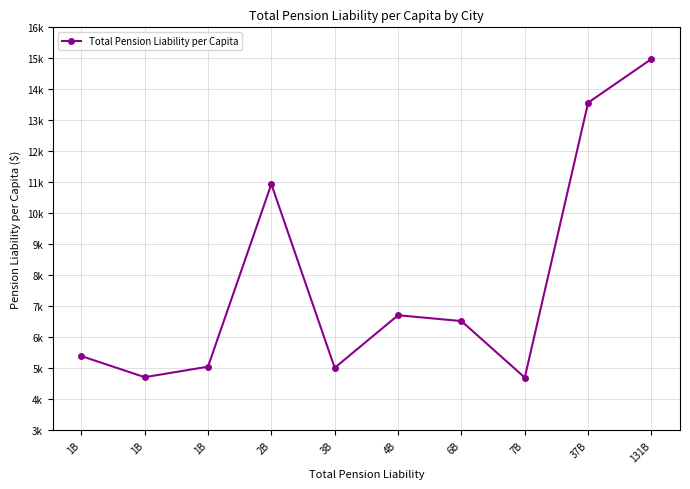

Where is the data nearest to the value 9840?

2B